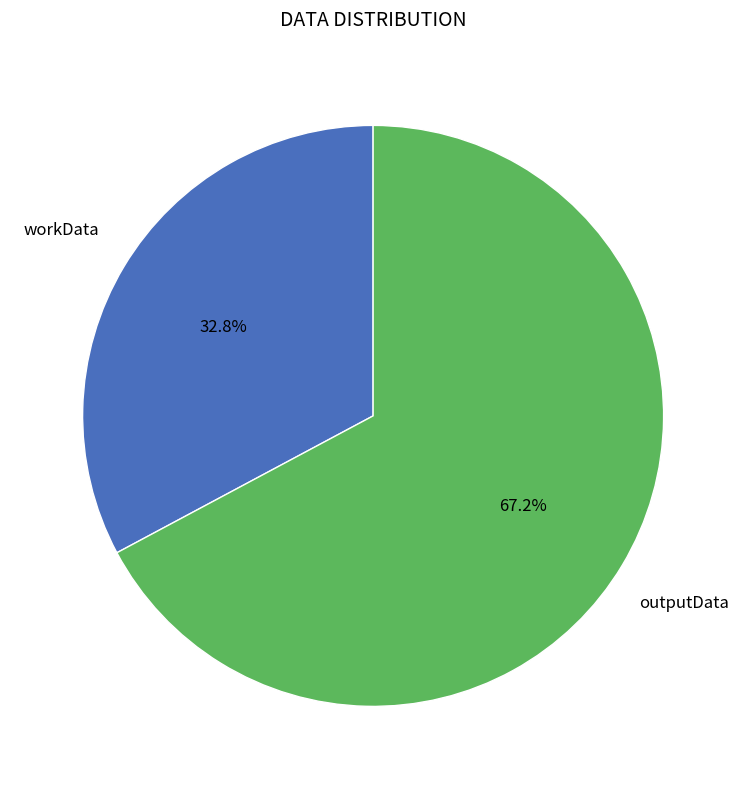

How many slices are in this pie chart?

2